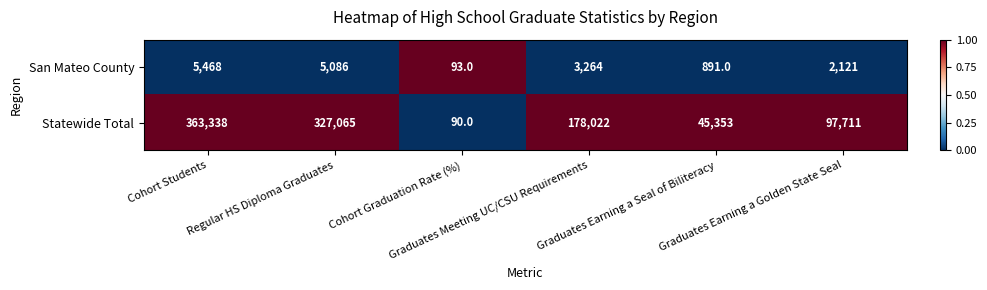

List the series in order of their overall mean, highest first.

Statewide Total, San Mateo County